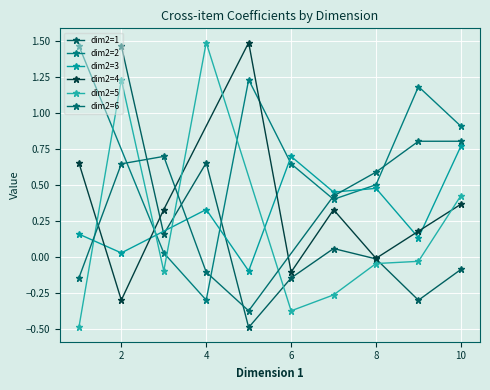

Where is the first local maximum for dim2=3?

4